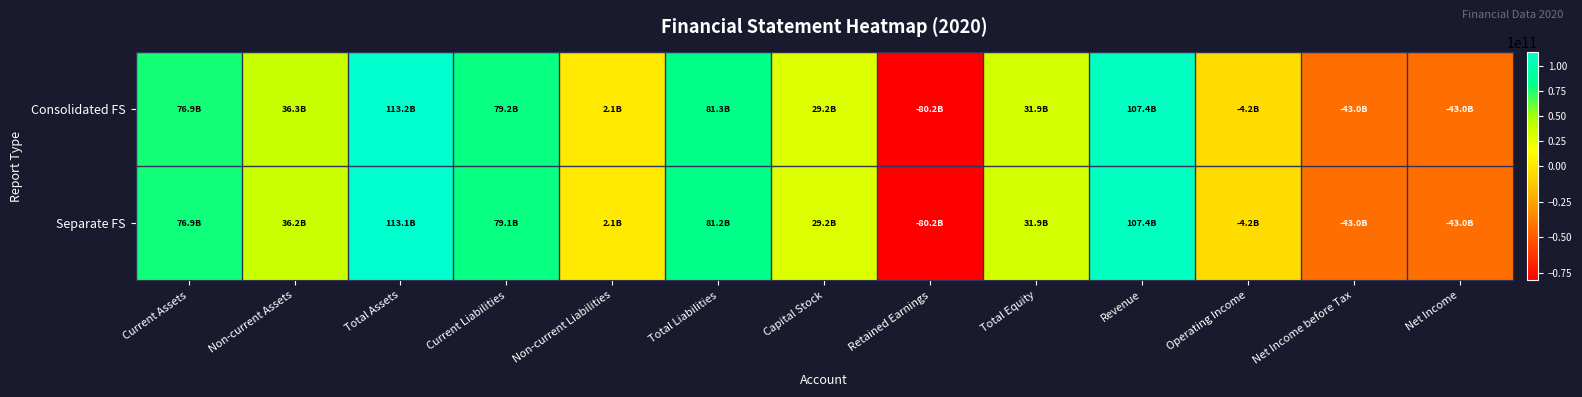

Between Operating Income and Net Income before Tax, which is larger?

Operating Income